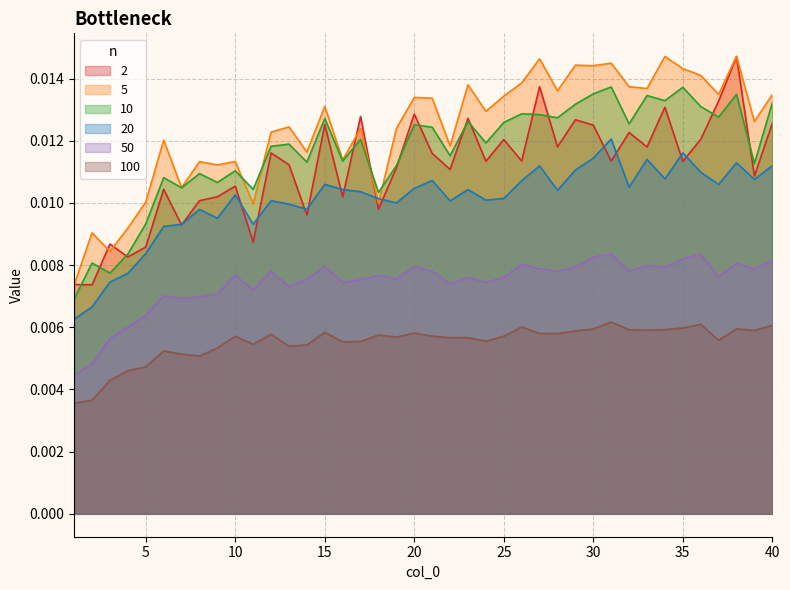

Between 9 and 38, which series saw the biggest shift?

2